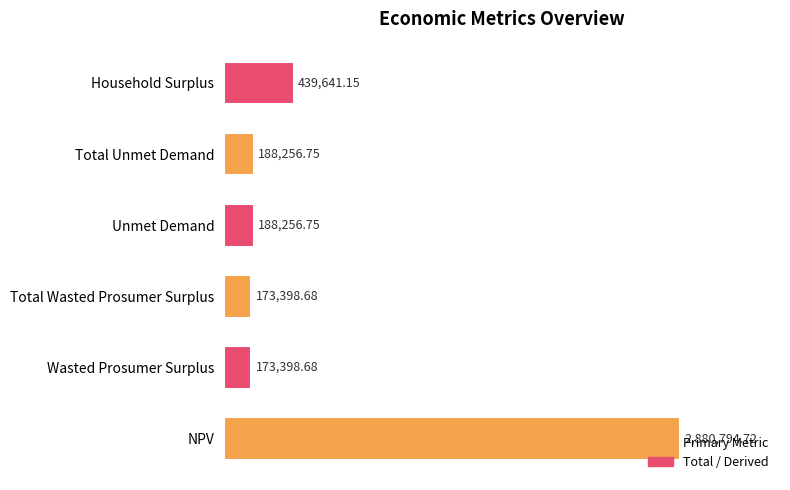

At which label is the value closest to 1527096?

Household Surplus